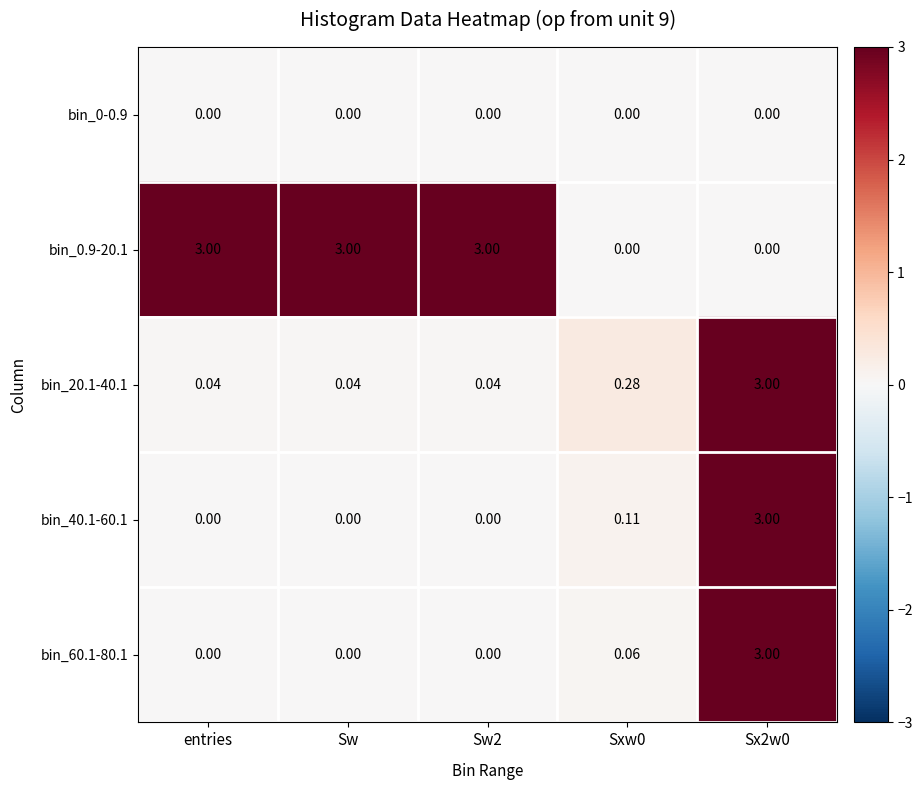

Is the value of bin_60.1-80.1 at Sw2 greater than the value of bin_0.9-20.1 at Sw2?

No